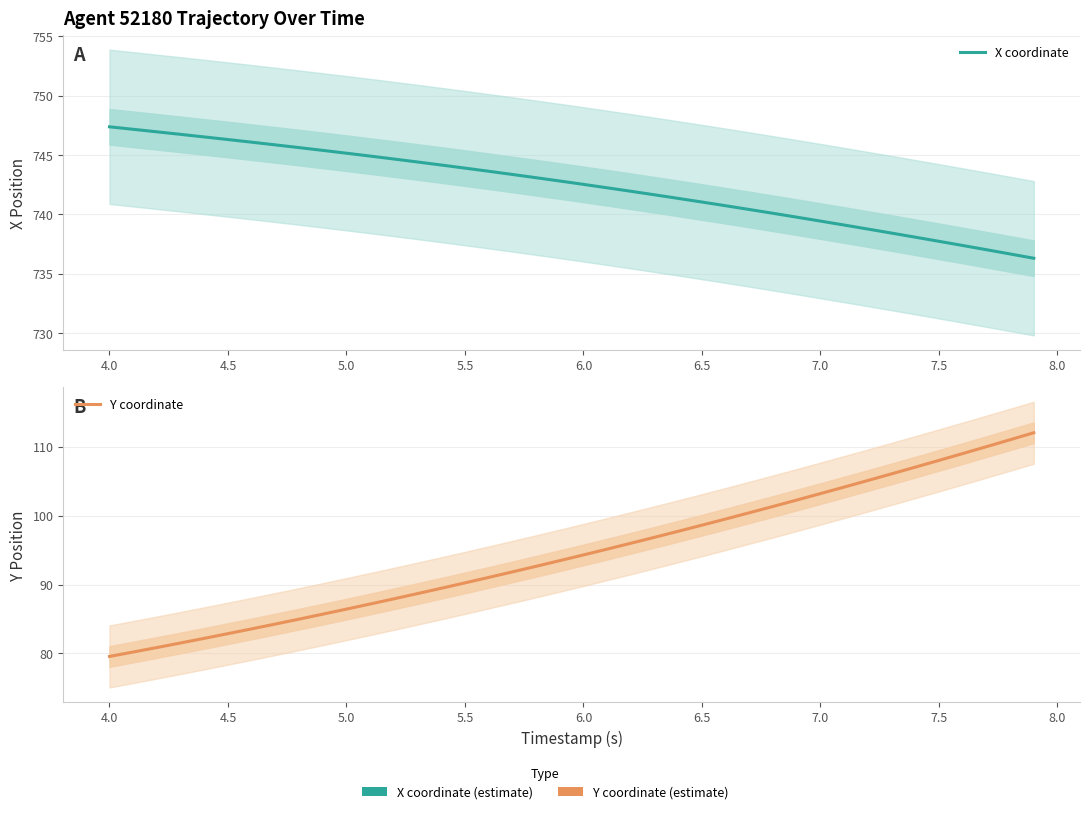

True or false: Y coordinate and X coordinate cross at least once.

False